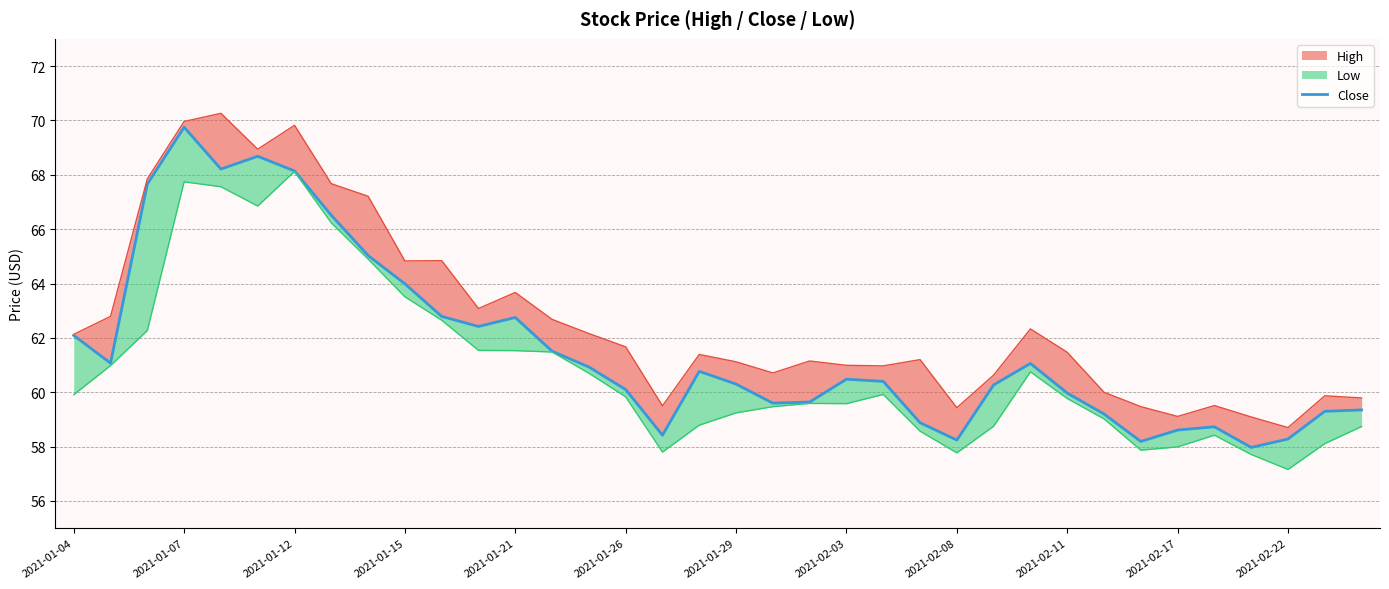

How many points are higher than both their immediate neighbors (excluding endpoints)?

7